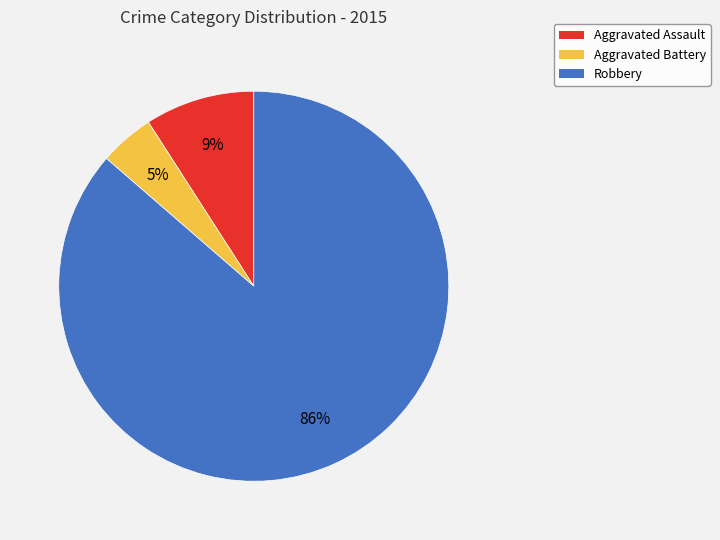

To the nearest percent, what is the average slice percentage?

33%